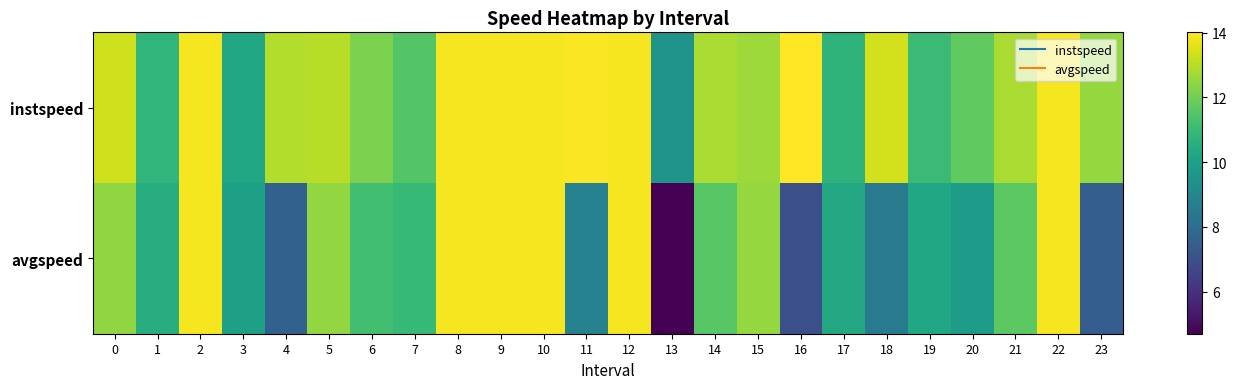

At which category does the chart reach its peak across all series?

16